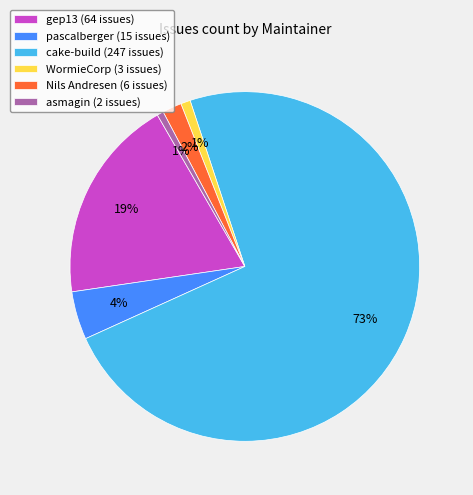

Count the number of slices in the pie.

6